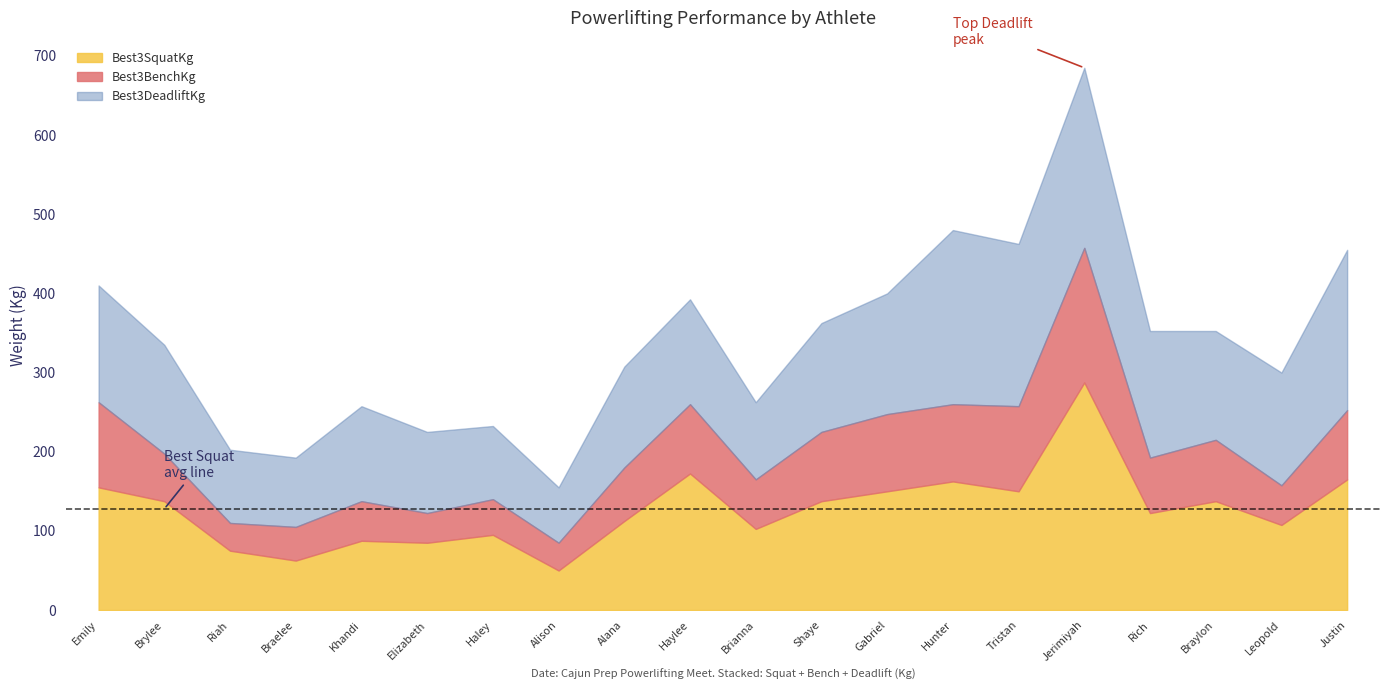

What is the difference between the second highest and minimum values in the Best3DeadliftKg series?

150.0